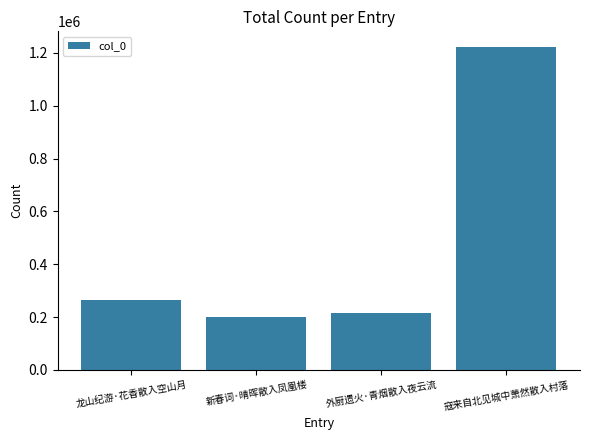

What is the change in value from 新春词·晴晖散入凤凰楼 to 外厨遗火·青烟散入夜云流?

+14516